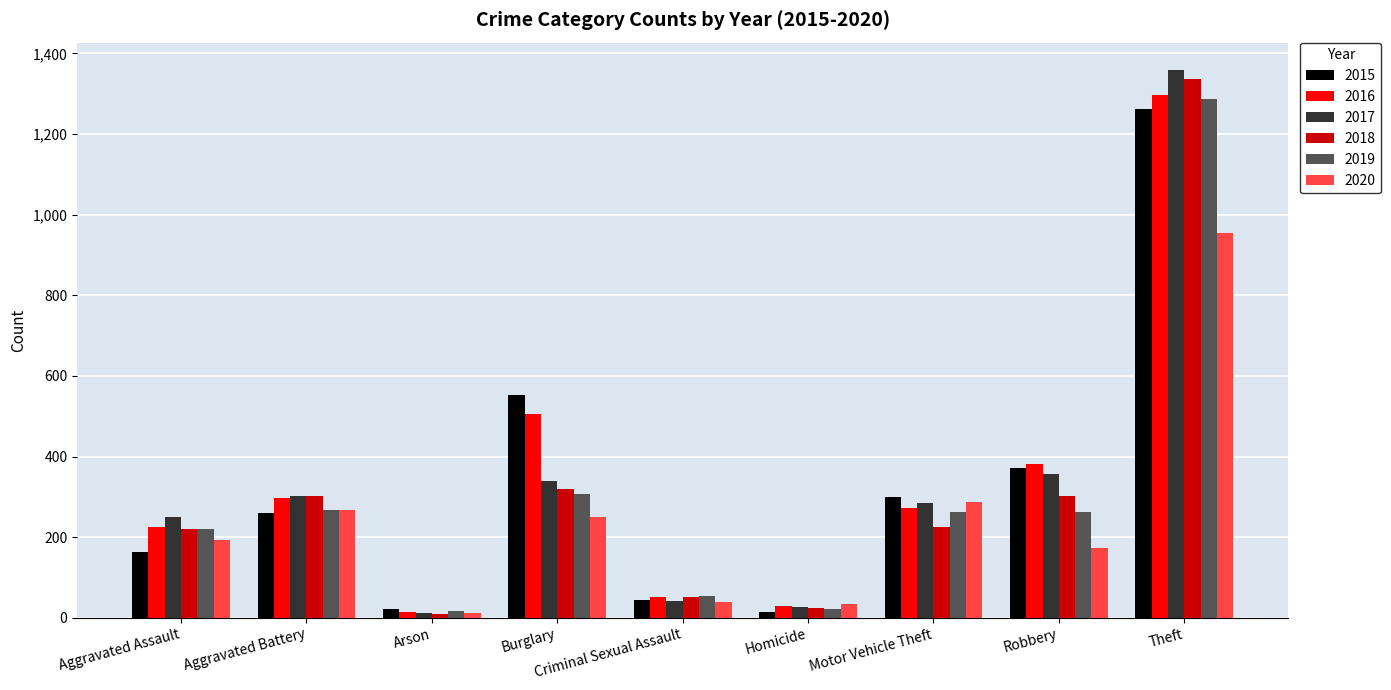

What is the difference between the maximum and minimum values in the 2020 series?

942